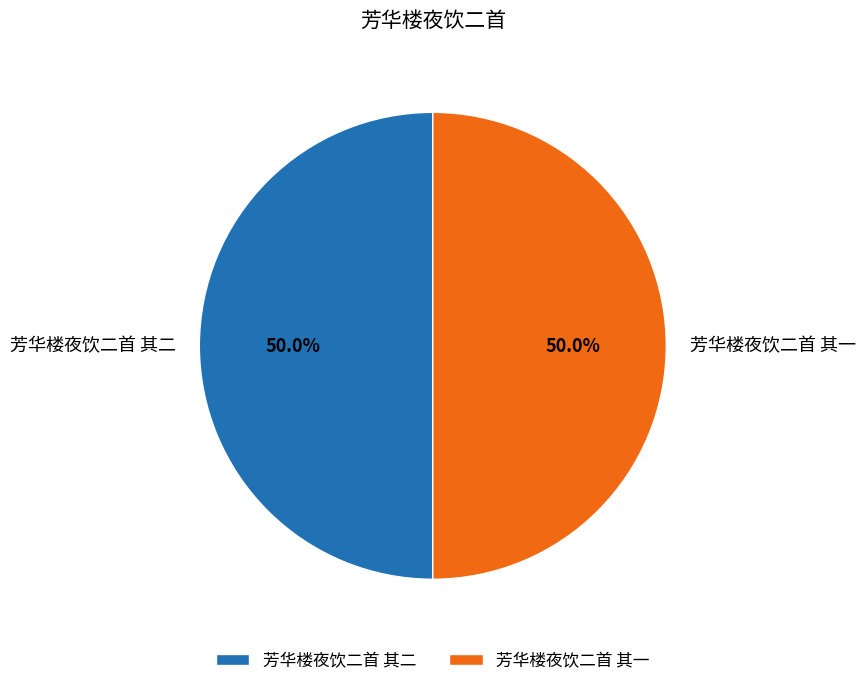

Combined, do 芳华楼夜饮二首 其二 and 芳华楼夜饮二首 其一 account for over 50%?

Yes